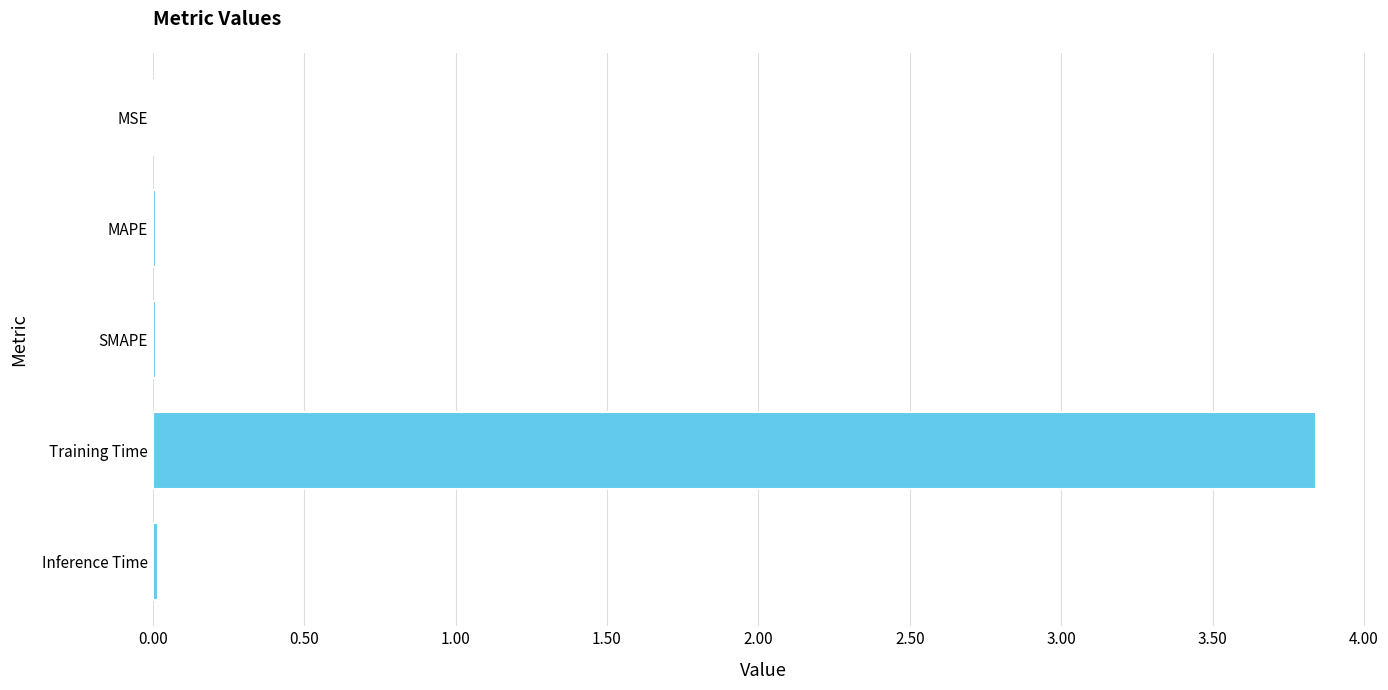

What is the sum of all values?

3.9